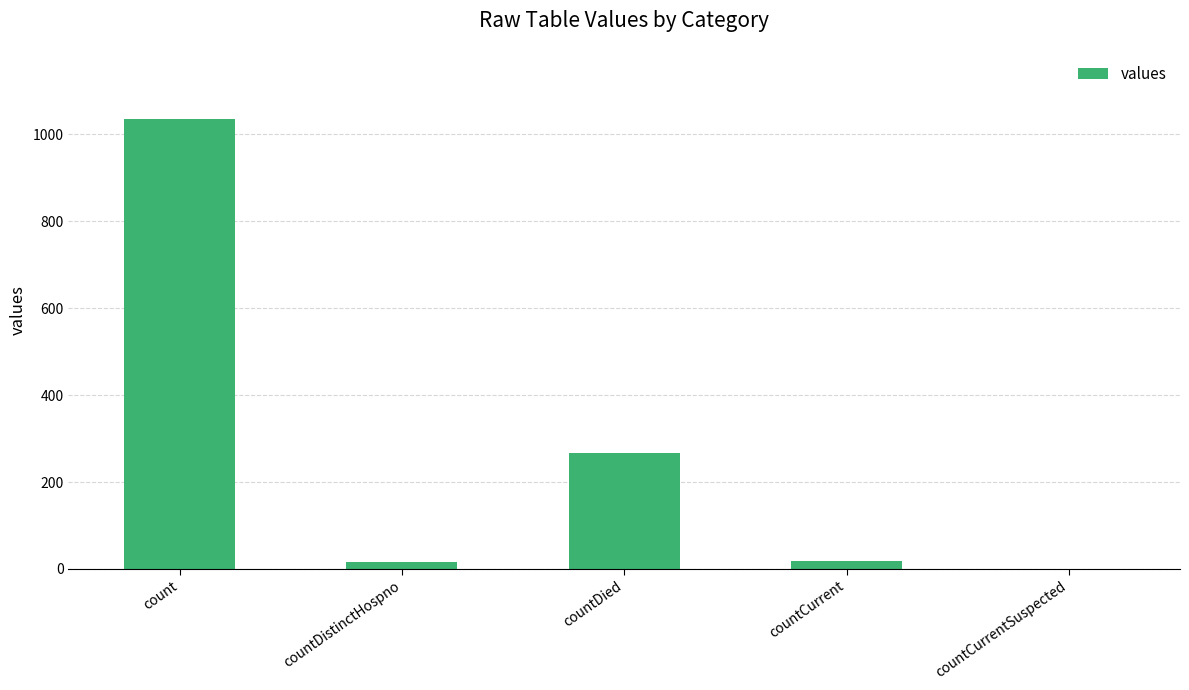

Is it true that the value at countCurrentSuspected is 616?

False